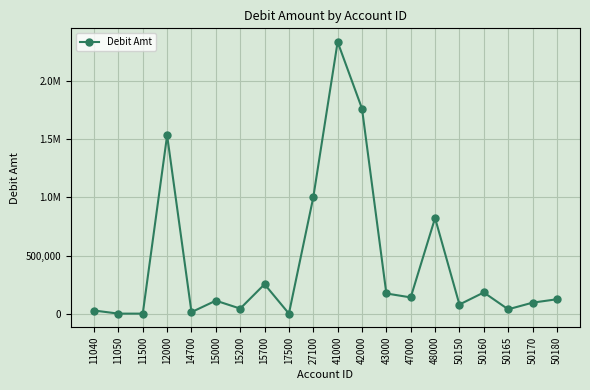

What is the greatest value displayed?

2337163.4